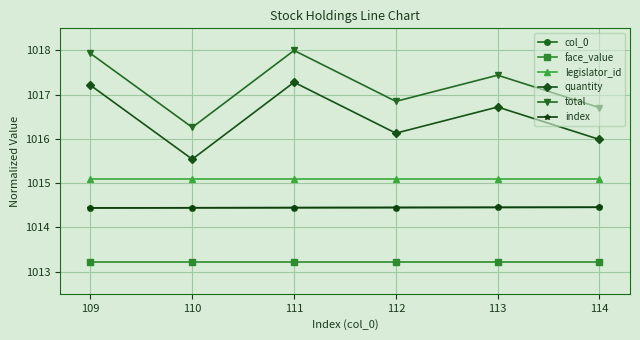

Does the chart have visible grid lines?

Yes